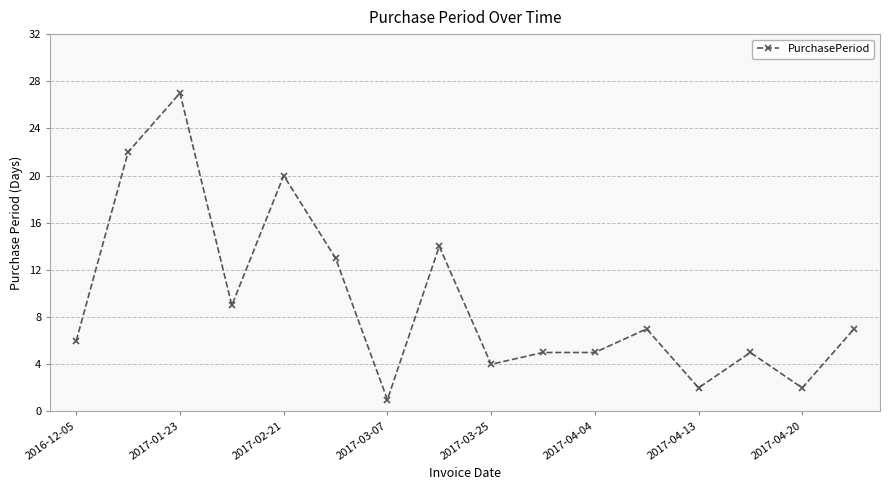

What is the greatest value displayed?

27